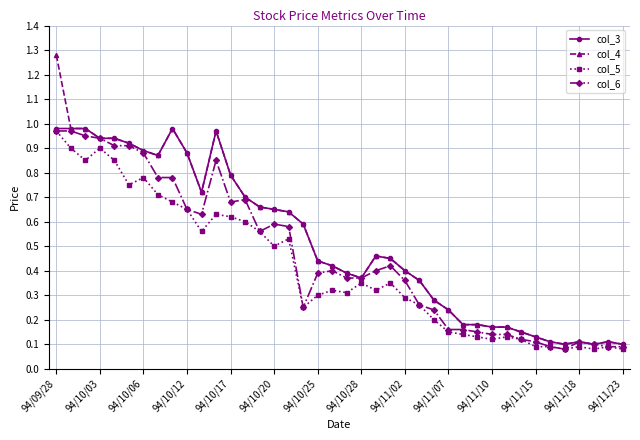

At how many categories does at least one series exceed 0?

40